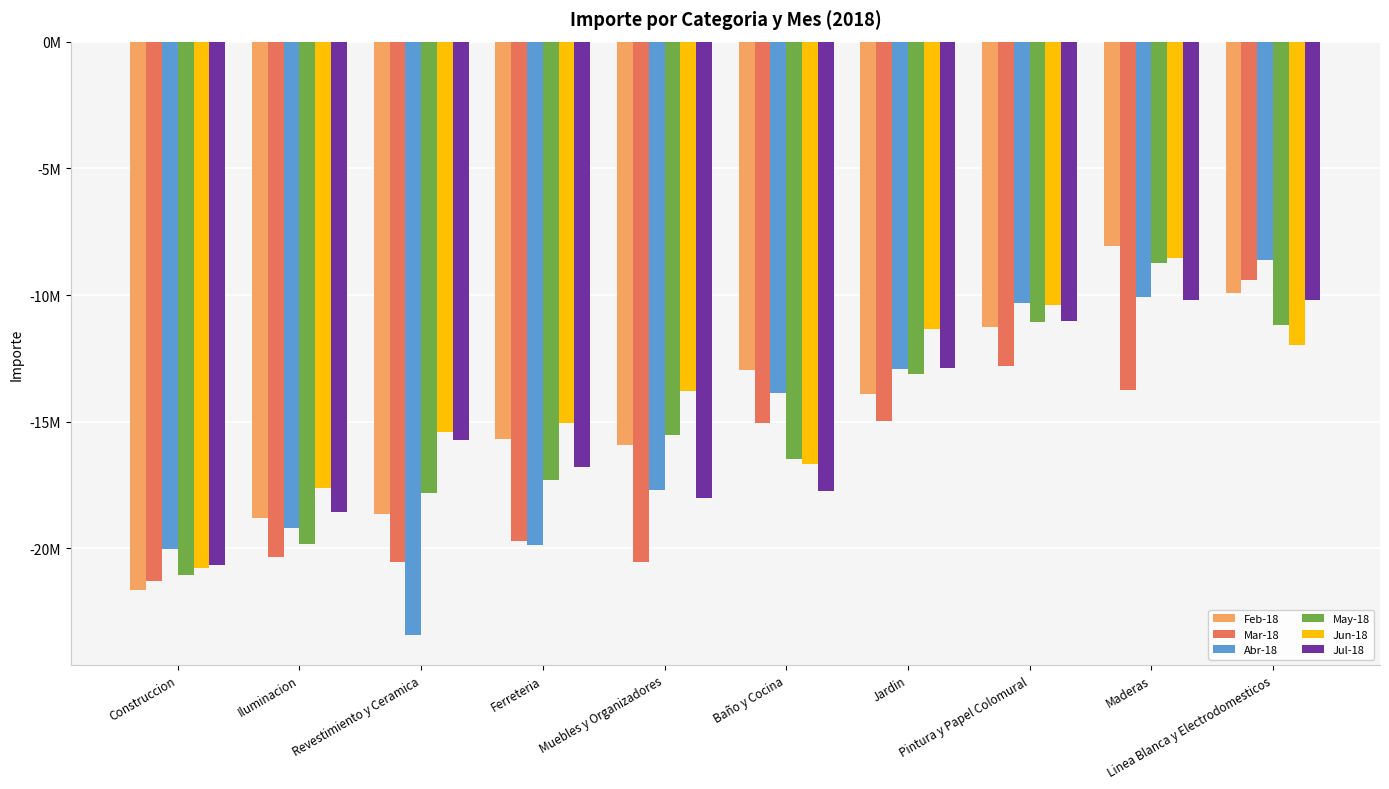

At which category does the chart reach its minimum across all series?

Revestimiento y Ceramica